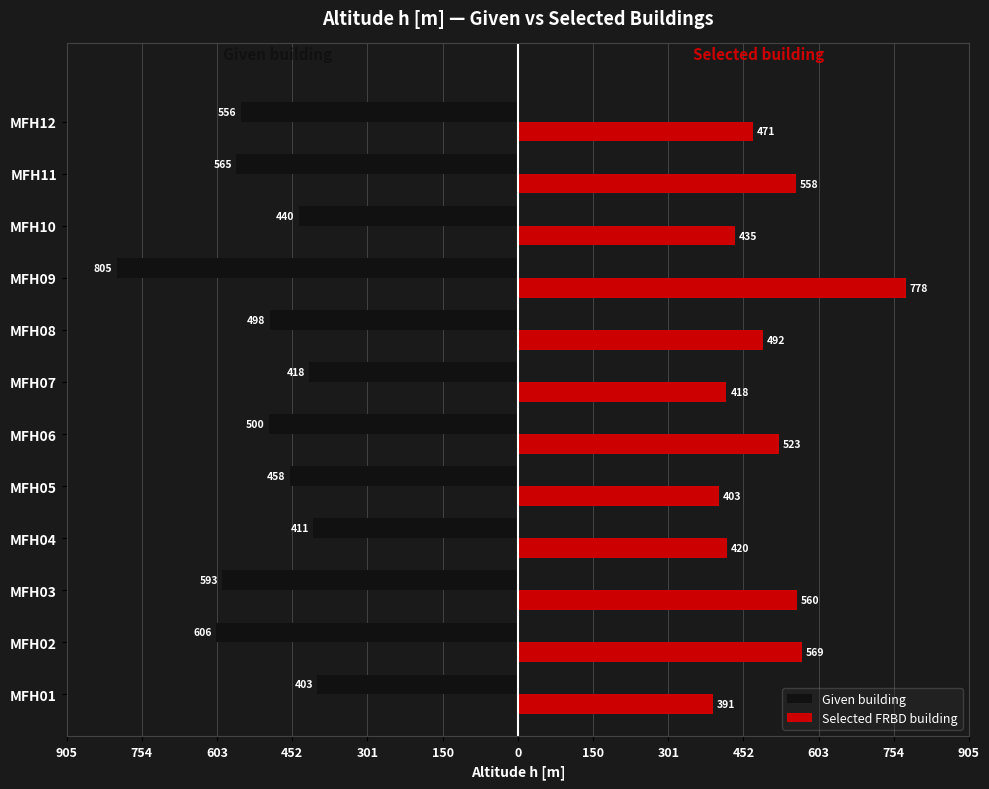

What are all the series names shown in the legend?

Given building, Selected FRBD building